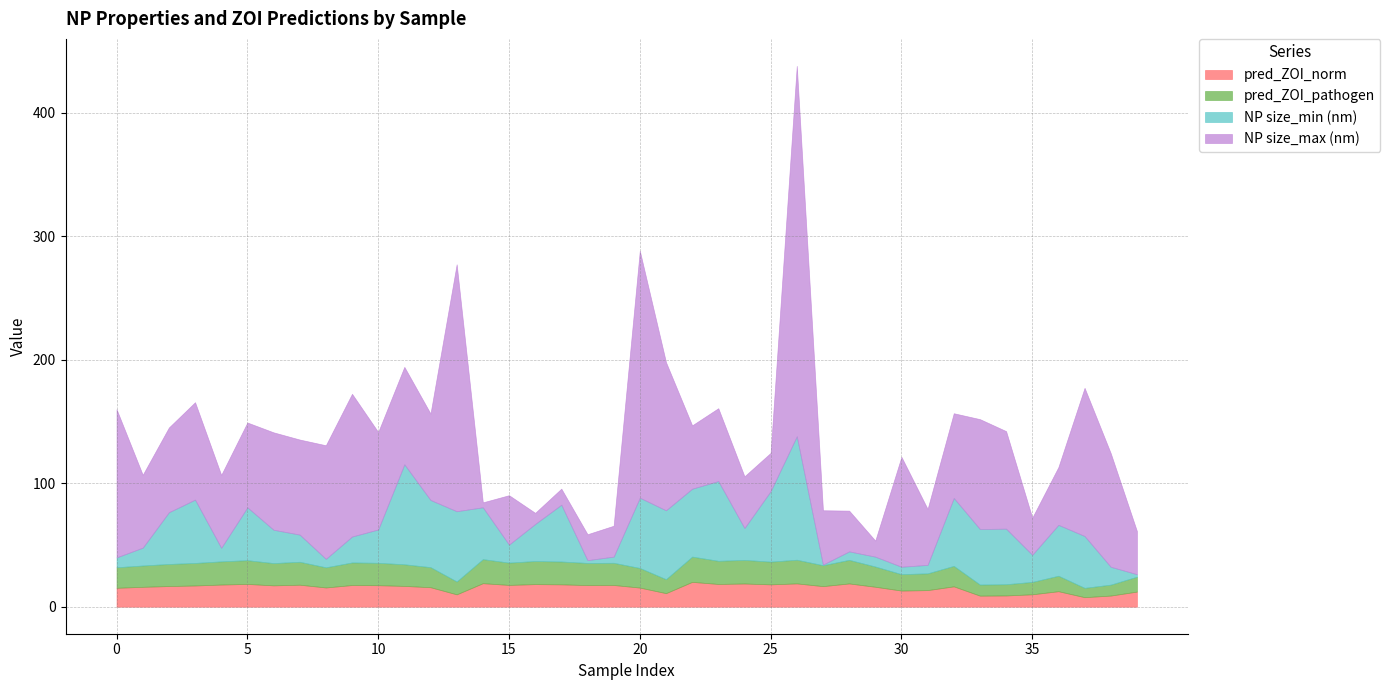

What is the sum of the pred_ZOI_pathogen values at 15 and 28?

37.2